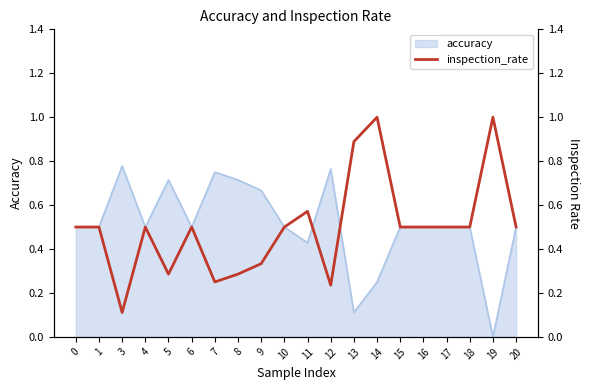

What is the value of the 5th point from the left?

0.3